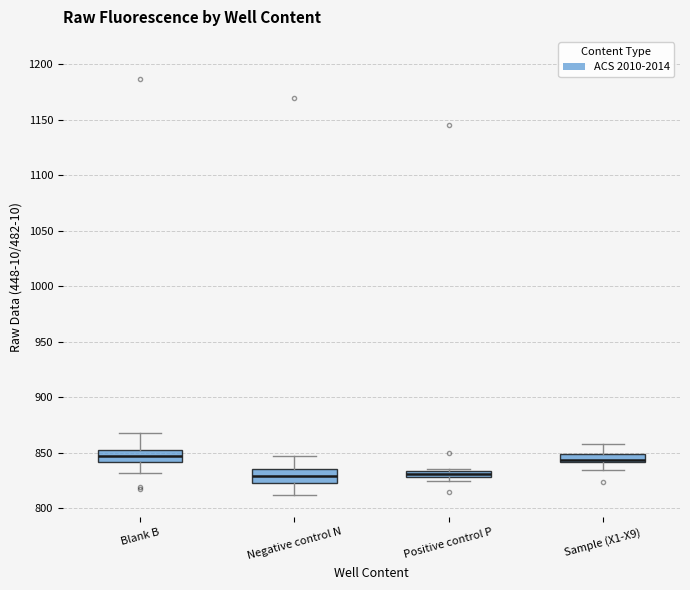

Where does the median line of the box for Sample (X1-X9) sit on the y-axis? The values are not printed on the chart, so give them approximately, as read against the axis.

845